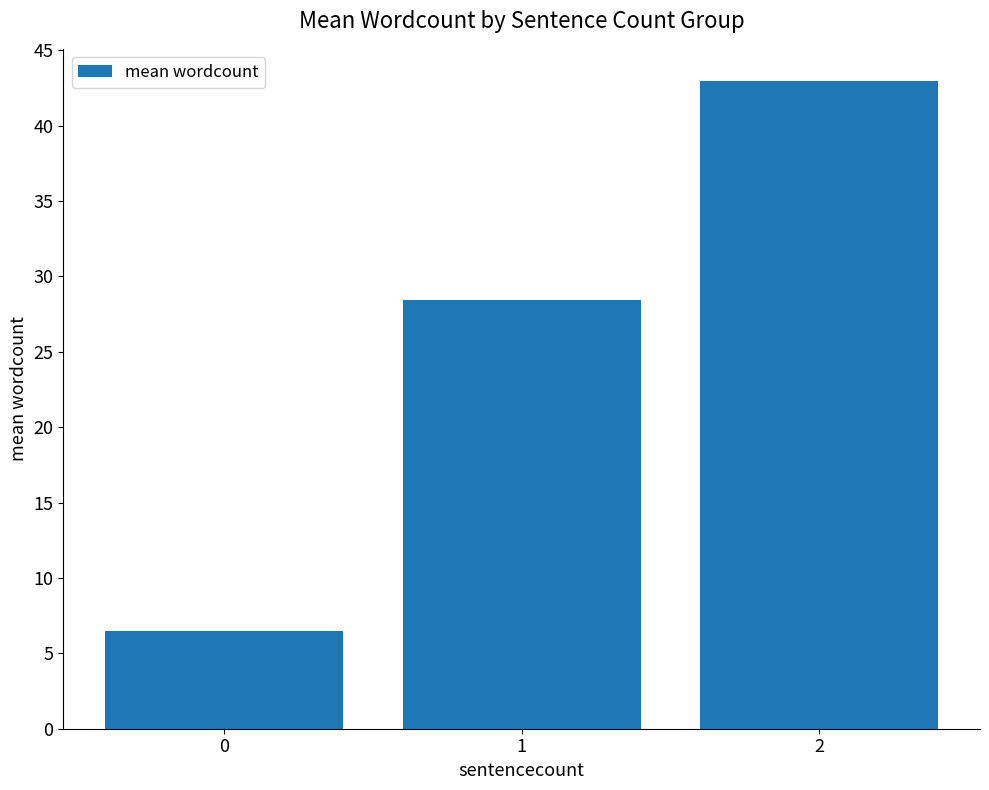

Reading right to left, transcribe all the data shown in this chart.

42.9	28.4	6.5